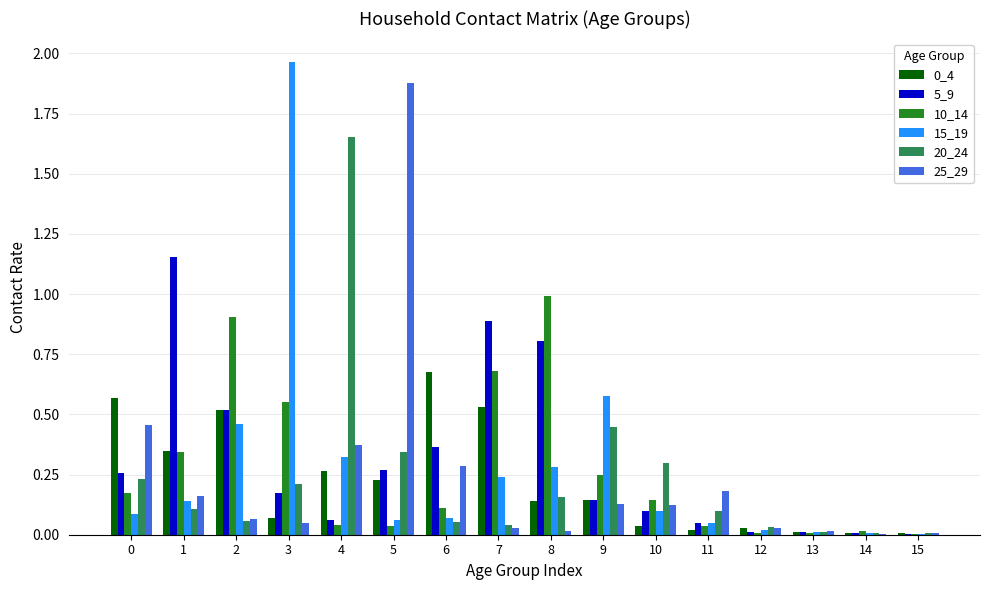

Which series changed the most between 5 and 7?

25_29